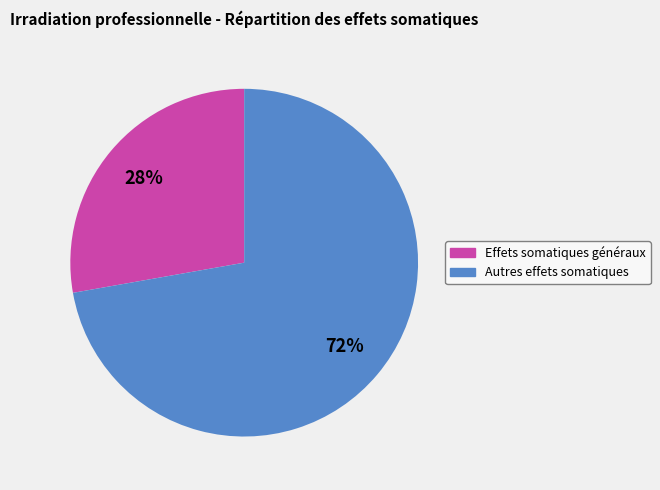

Rank the categories by value from lowest to highest.

Effets somatiques généraux, Autres effets somatiques